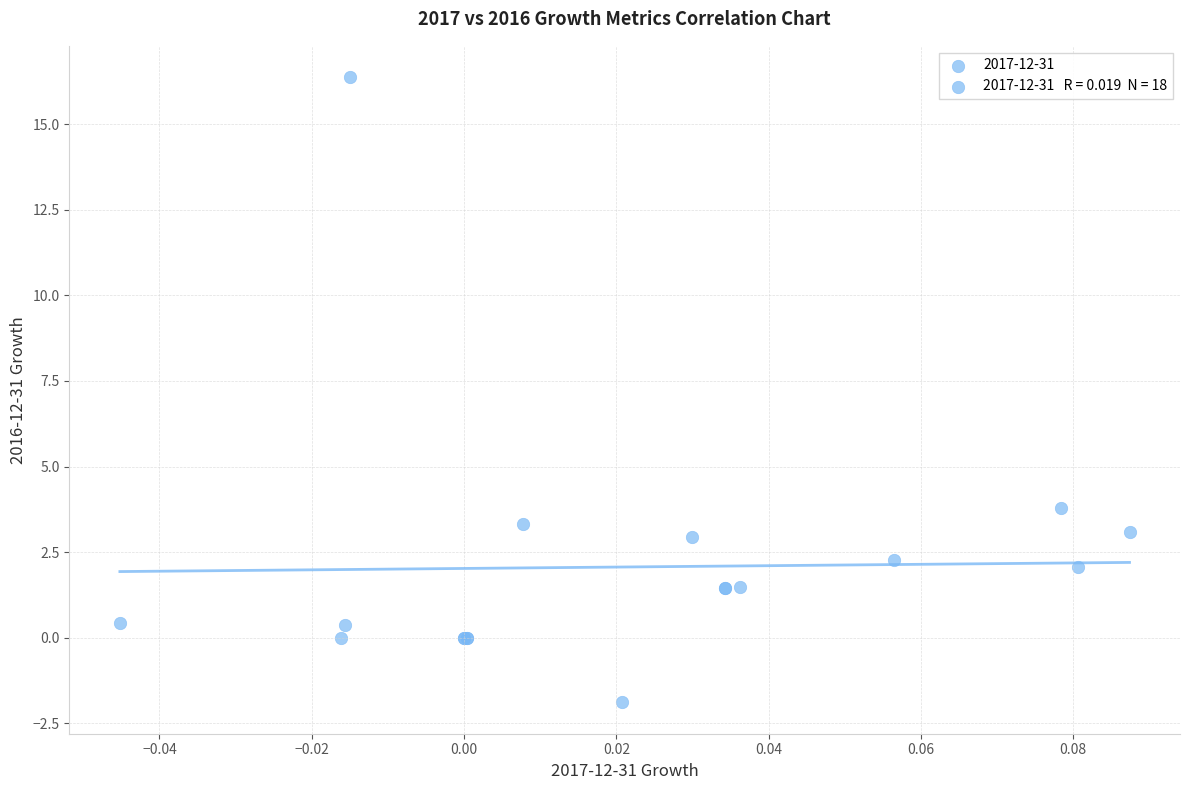

What Y value in the scatter plot is closest to 7?

3.8